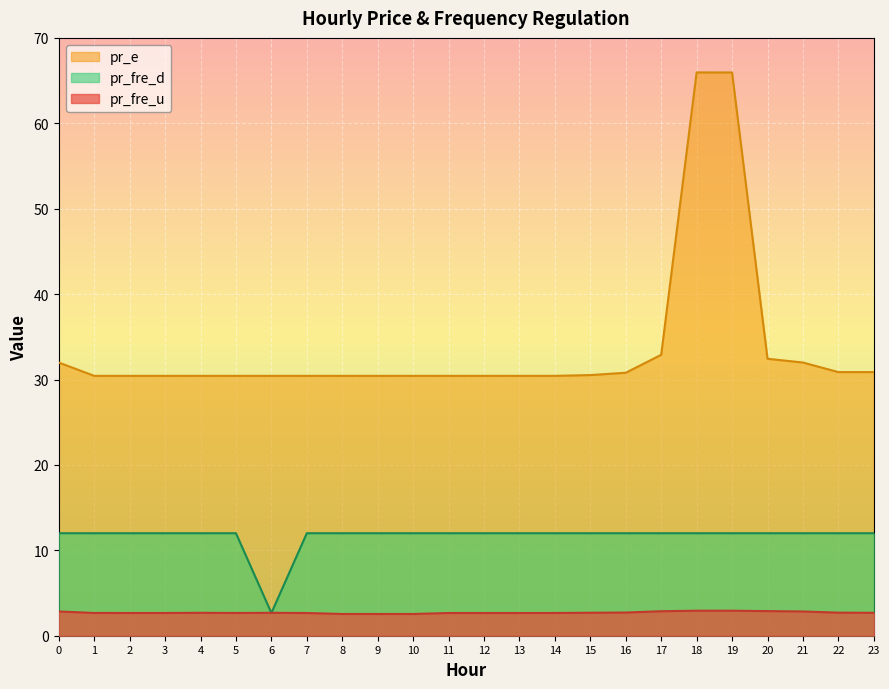

Read the pr_fre_u value at 2.

2.7